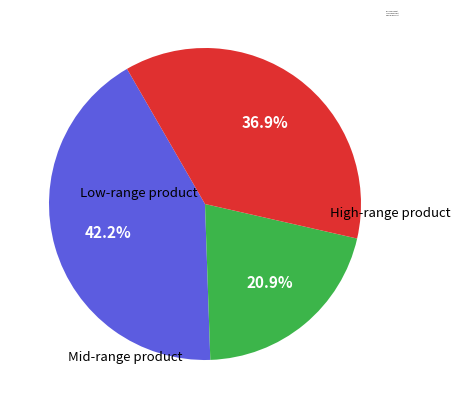

Does any single category account for the majority?

No